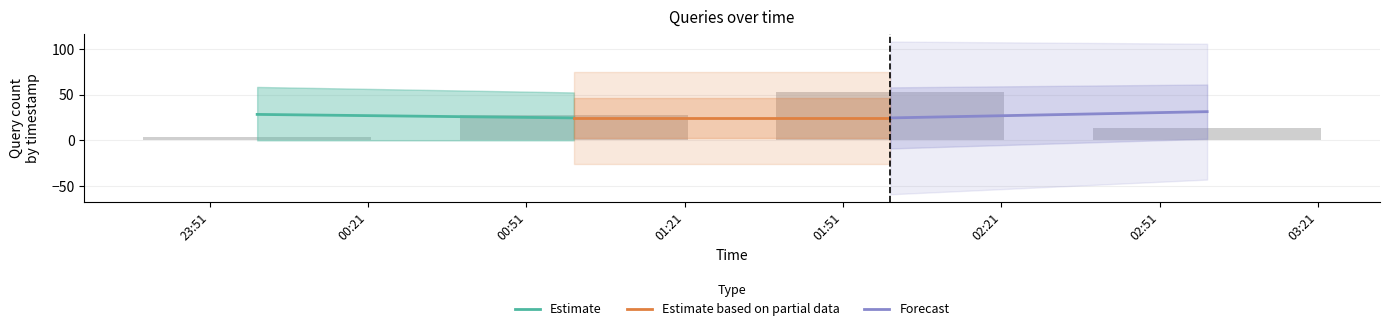

Between 23:51 and 00:51, which is larger?

00:51